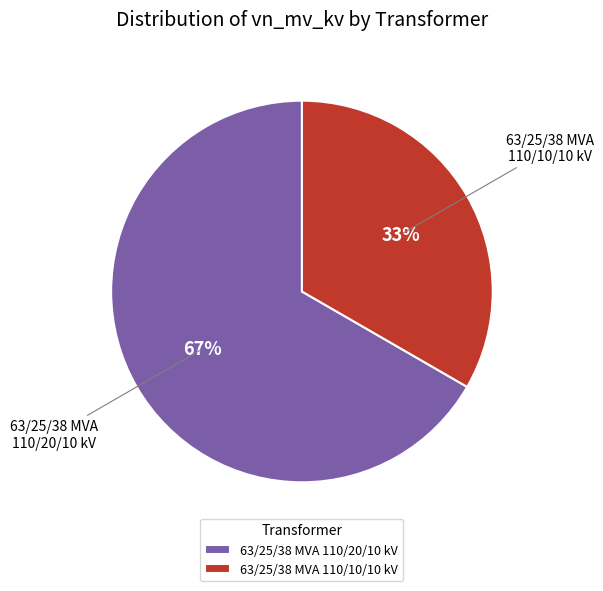

Which slice represents more than half of the pie?

63/25/38 MVA 110/20/10 kV